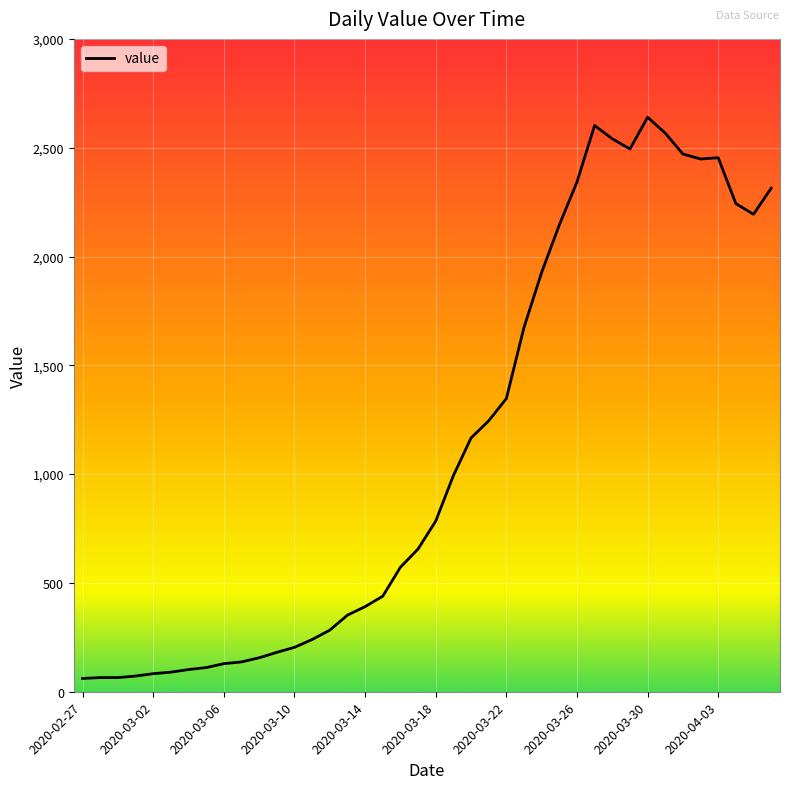

What is the minimum value shown in the chart?

61